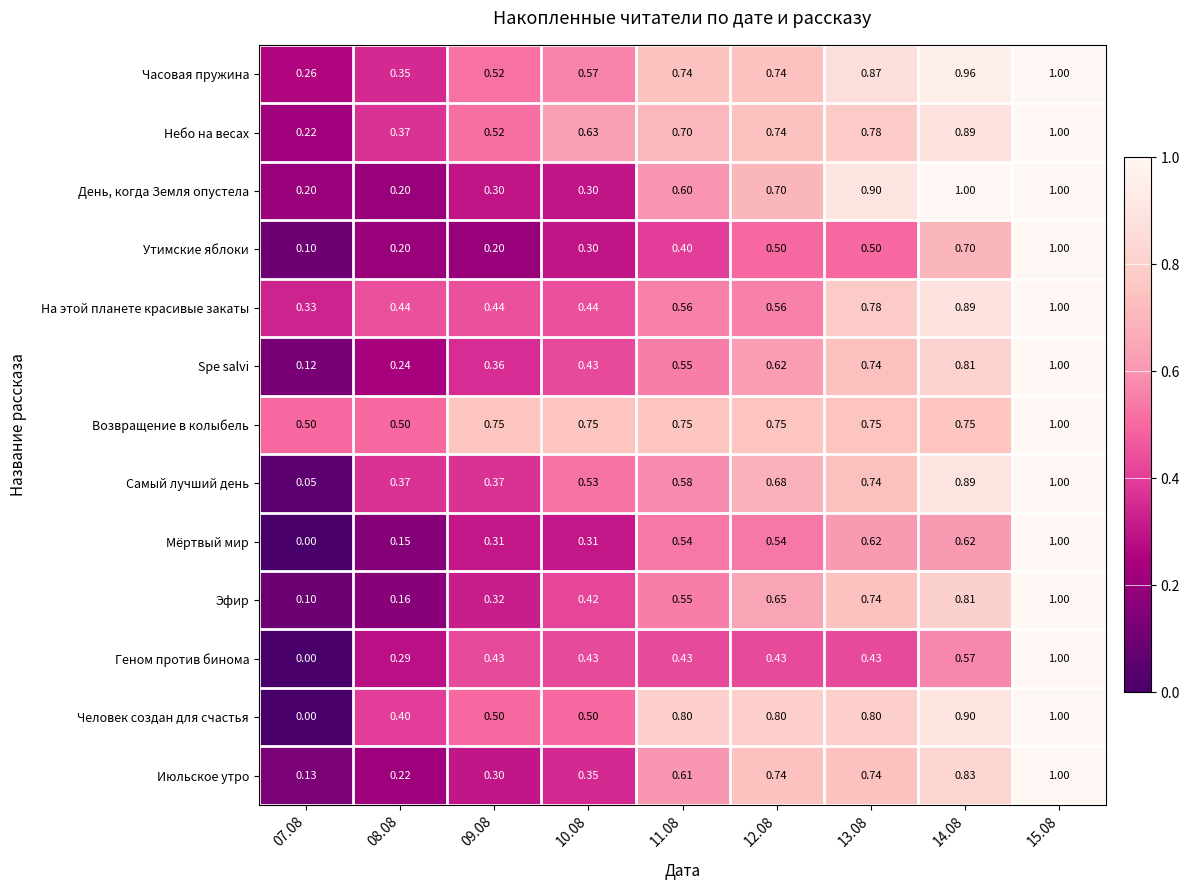

Is the value of Утимские яблоки at 09.08 greater than the value of Spe salvi at 11.08?

No